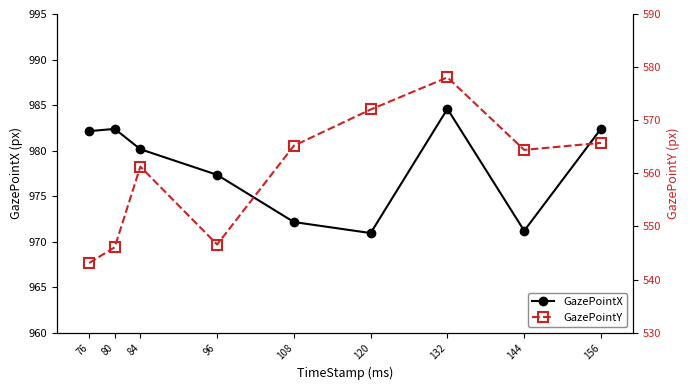

At 132, list the series in order from smallest to largest.

GazePointY, GazePointX